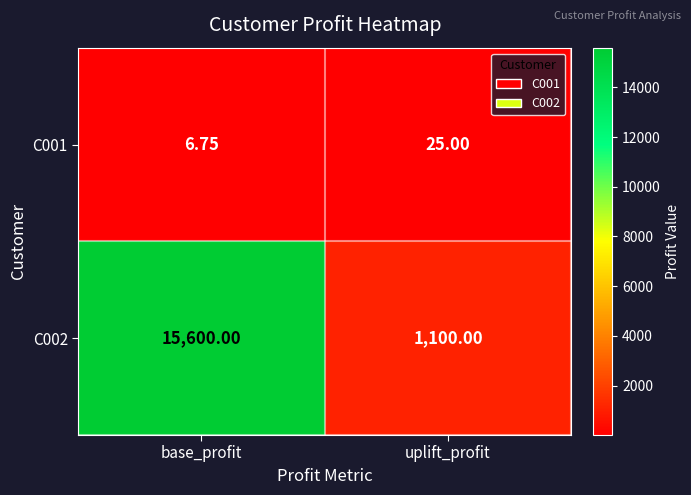

At which category is the sum across all series the highest?

base_profit